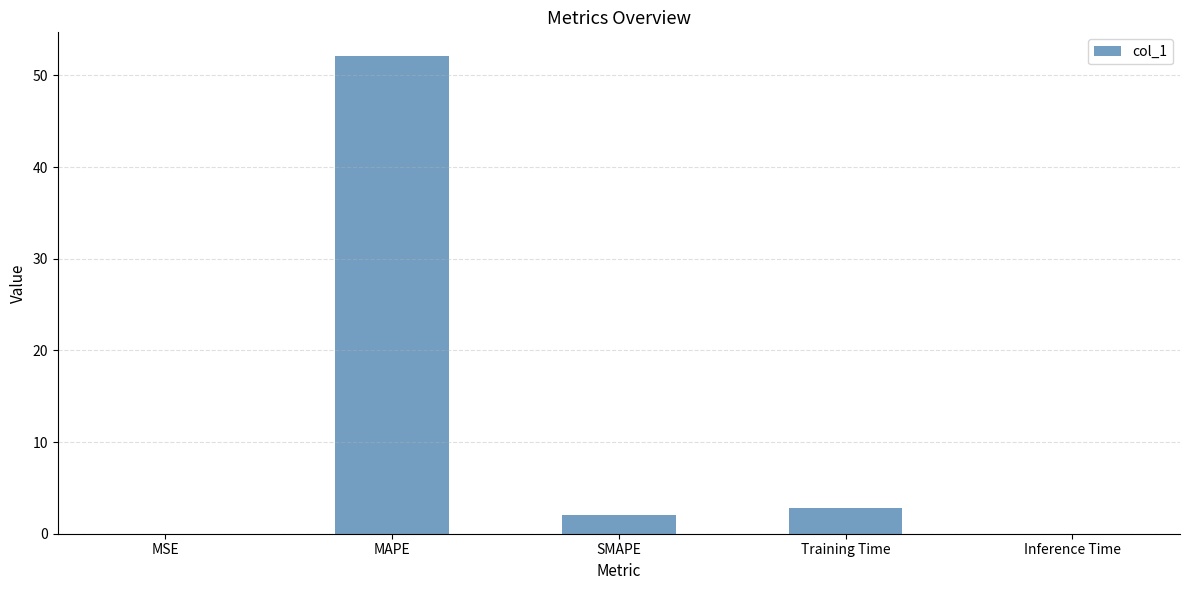

True or false: the data shows 32.8 at MAPE.

False